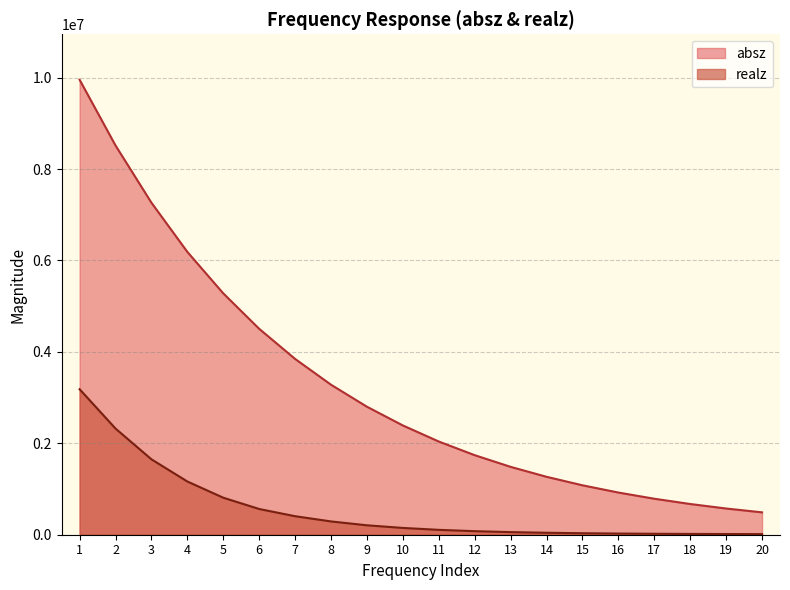

Between 3 and 14, which series saw the biggest shift?

absz